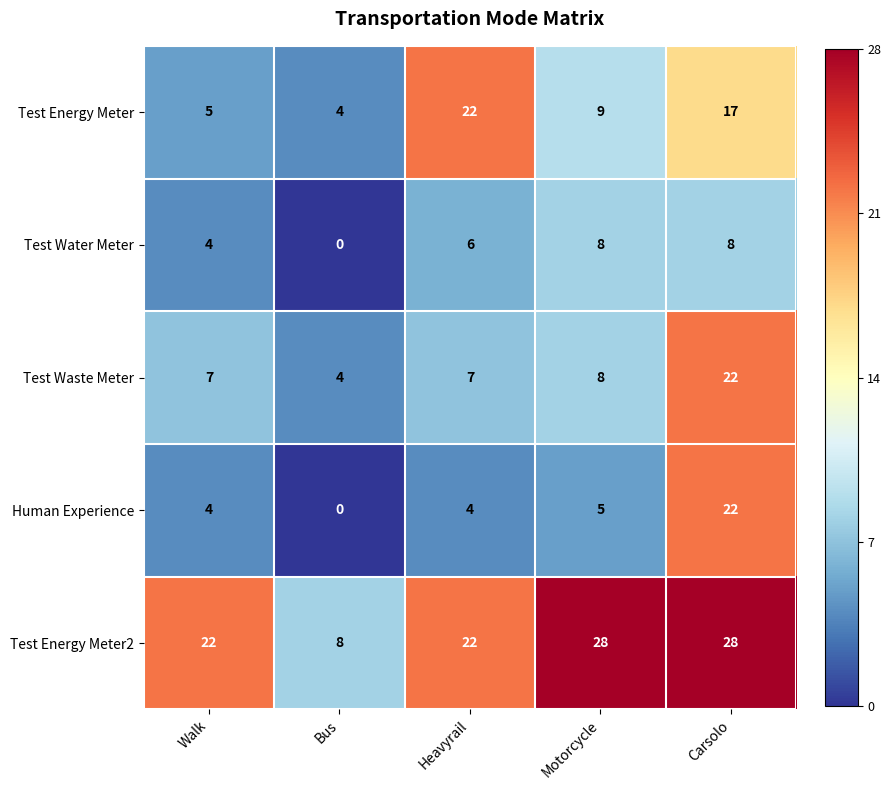

How many series are shown in this chart?

5